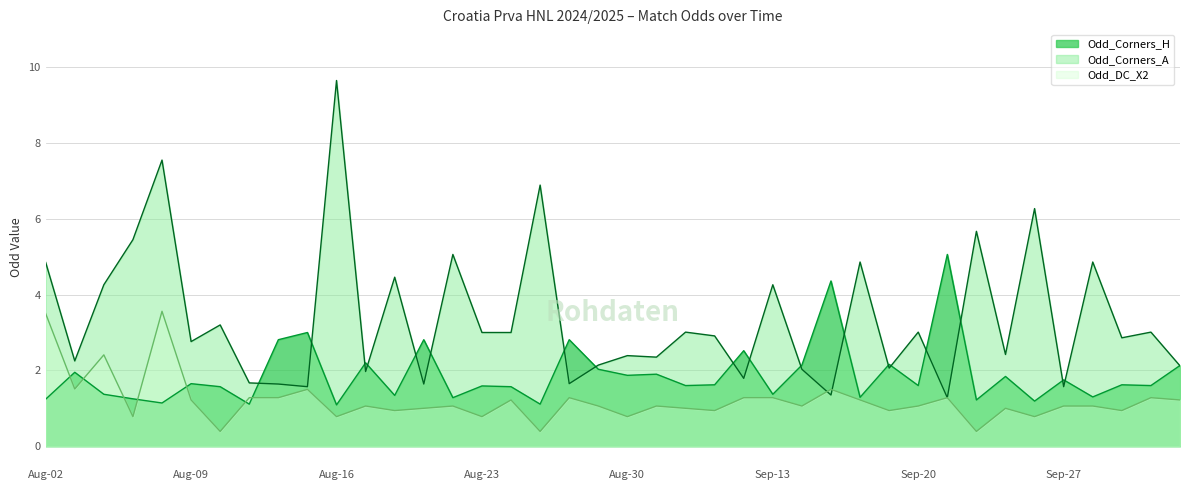

True or false: Odd_Corners_A and Odd_Corners_H cross at least once.

True